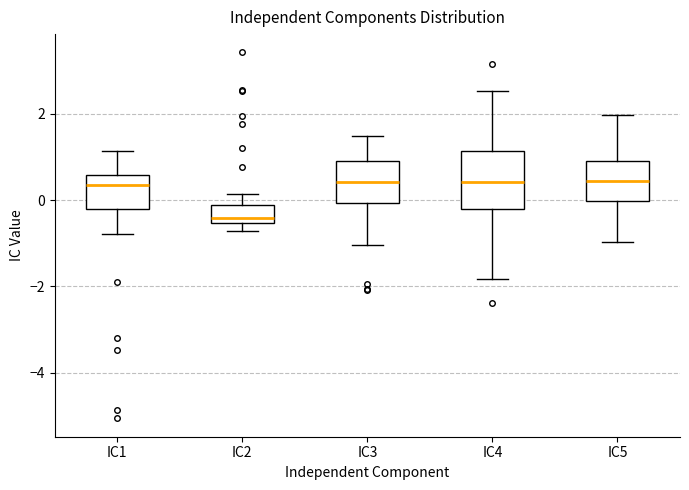

Reading left to right, transcribe this box plot: for each box, give where its median line is, the range the box spans, and where its two whiskers end, as read against the y-axis. The values are not printed on the chart, so give them approximately, as read against the axis.

IC1: median 0.4, box -0.2 to 0.6, whiskers -0.8 to 1.2
IC2: median -0.4, box -0.6 to -0.2, whiskers -0.8 to 0.2
IC3: median 0.4, box 0.0 to 1.0, whiskers -1.0 to 1.4
IC4: median 0.4, box -0.2 to 1.2, whiskers -1.8 to 2.6
IC5: median 0.4, box 0.0 to 1.0, whiskers -1.0 to 2.0